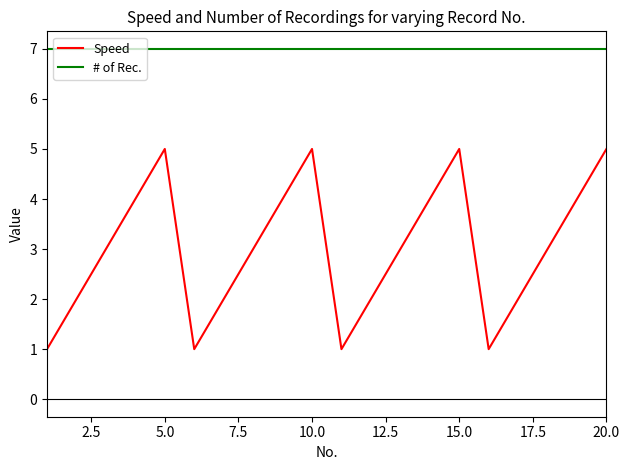

Rank the series by their maximum value, from highest to lowest.

# of Rec., Speed